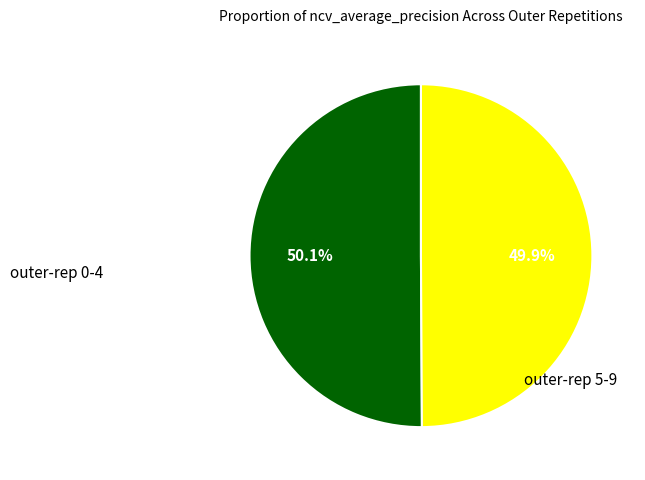

Does any single category account for the majority?

Yes